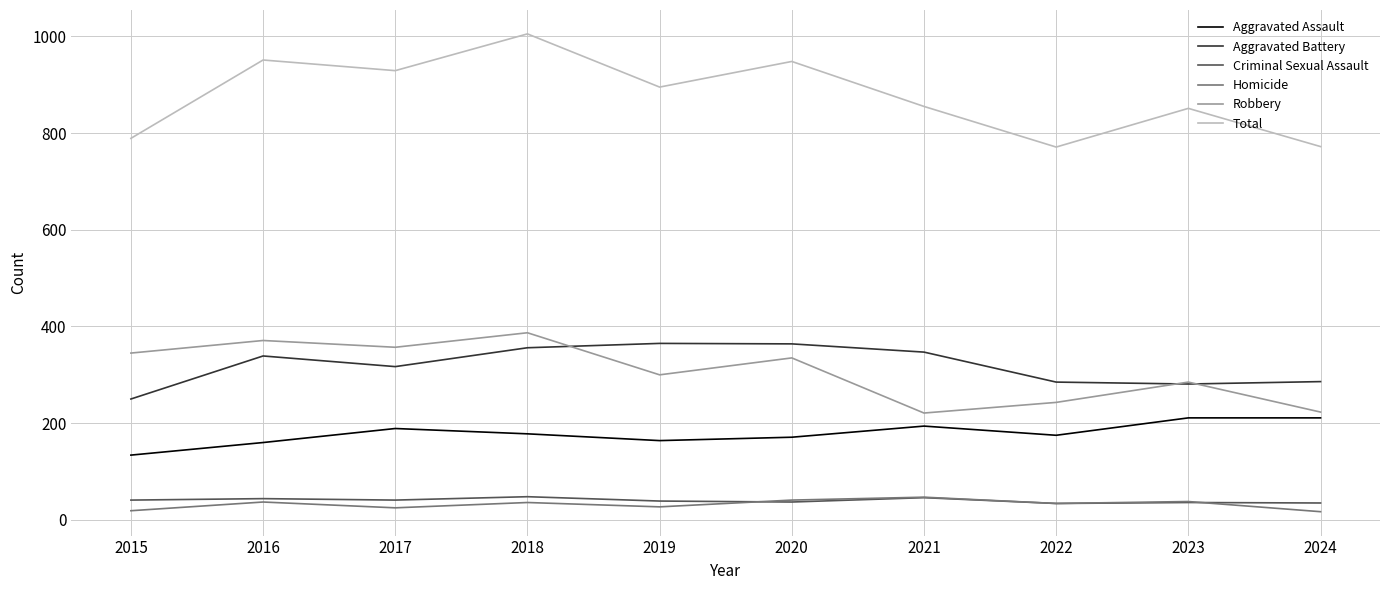

What is the difference between the highest and lowest values at 2023?

815